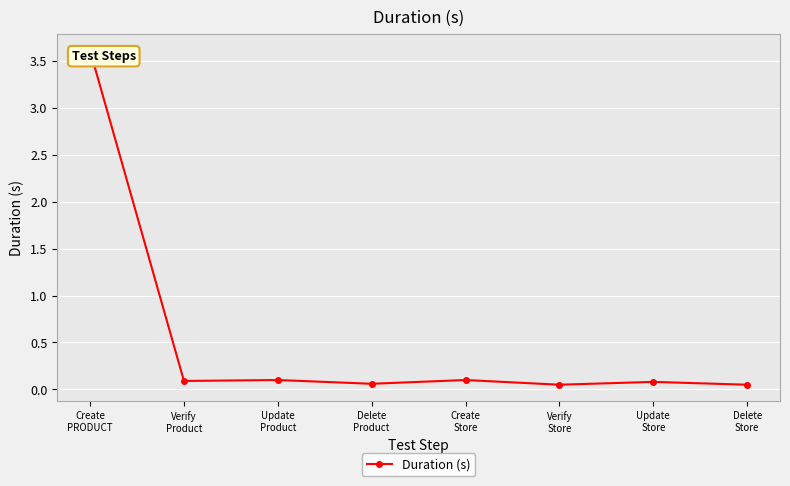

Which label corresponds to the largest value in the chart?

Create
PRODUCT